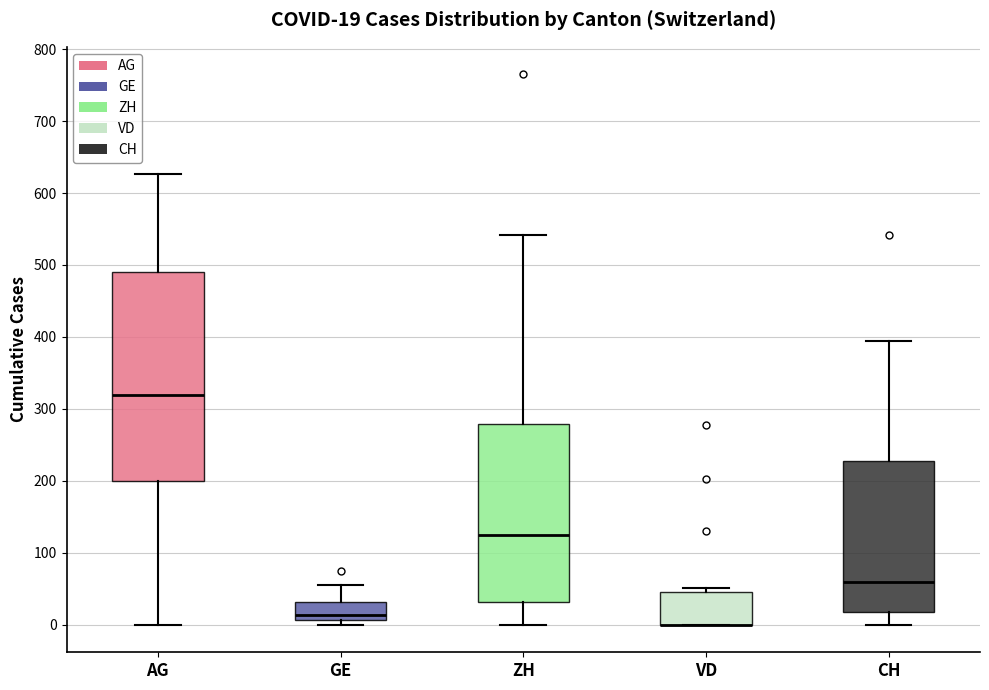

Which box is the tallest, from its lower edge to its upper edge?

AG